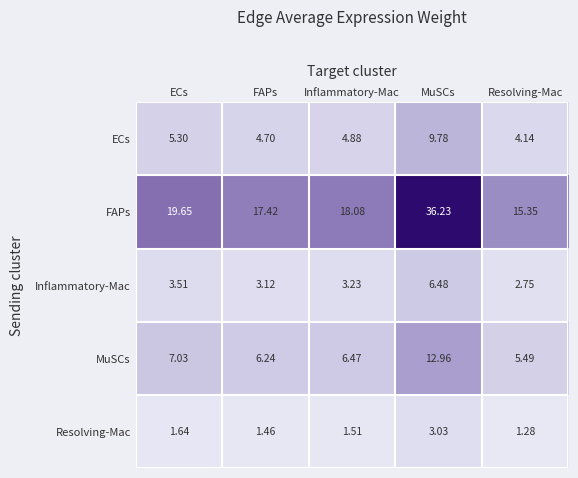

At which label does MuSCs reach its peak?

MuSCs